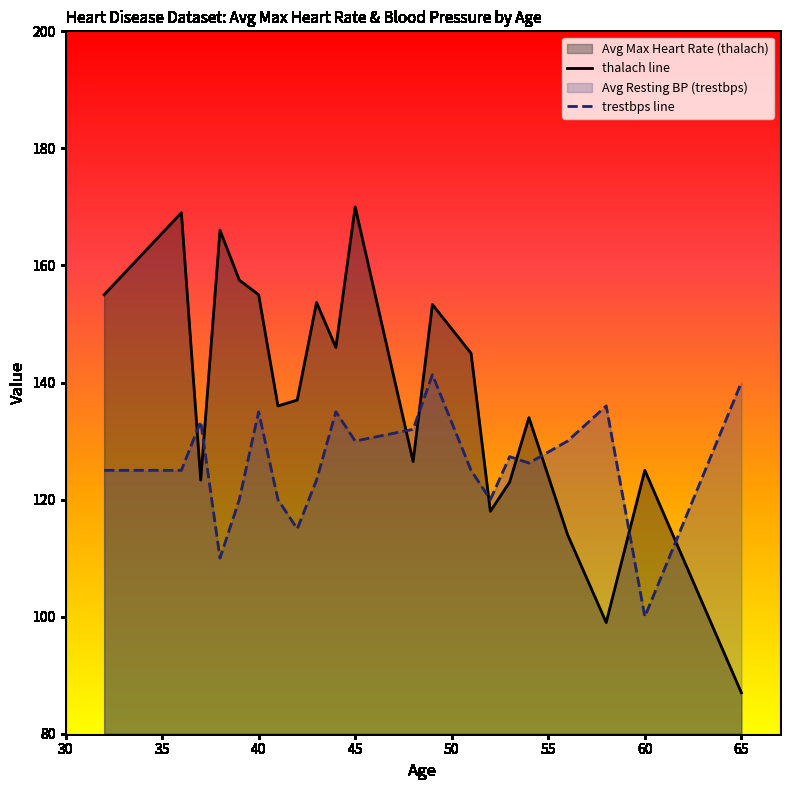

At which category is the sum across all series the highest?

45